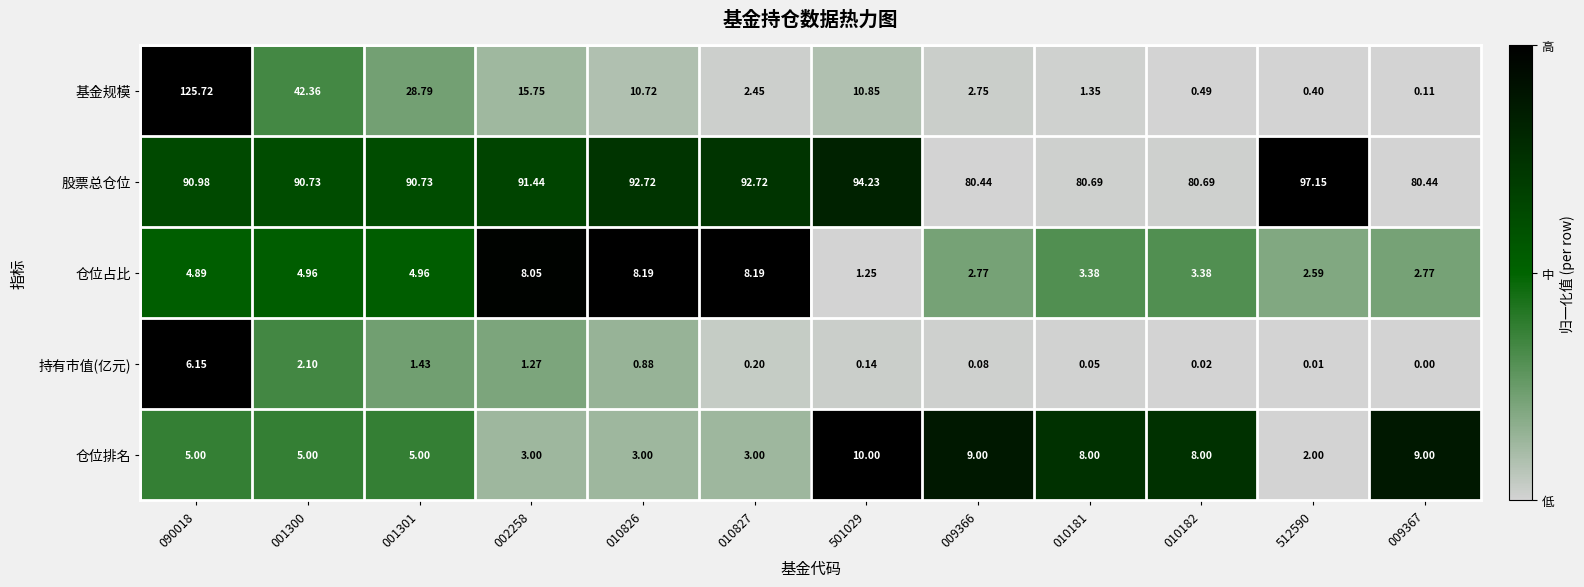

List the series in order of their peak value, lowest first.

持有市值(亿元), 仓位占比, 仓位排名, 股票总仓位, 基金规模